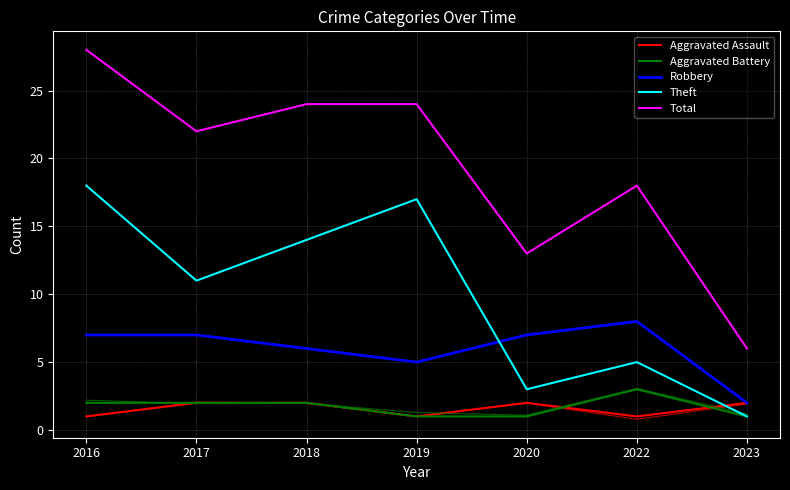

List the series in order of their peak value, lowest first.

Aggravated Assault, Aggravated Battery, Robbery, Theft, Total